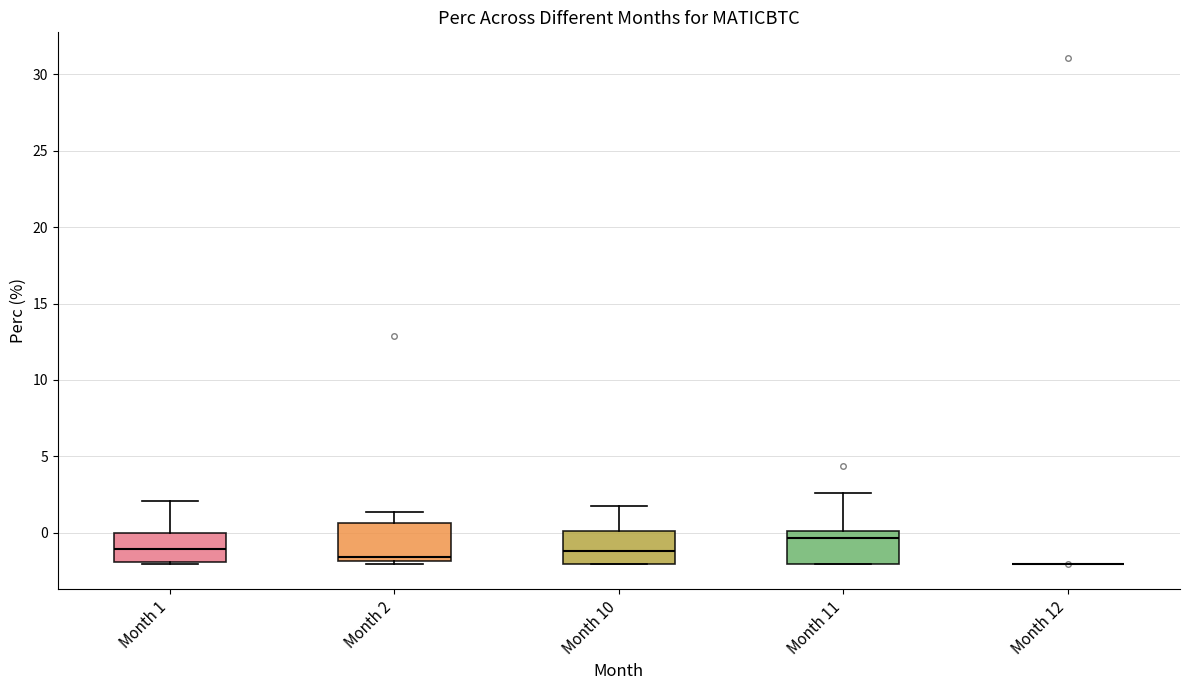

Reading left to right, transcribe this box plot: for each box, give where its median line is, the range the box spans, and where its two whiskers end, as read against the y-axis. The values are not printed on the chart, so give them approximately, as read against the axis.

Month 1: median -1.0, box -2.0 to 0.0, whiskers -2.0 to 2.0
Month 2: median -1.5, box -2.0 to 0.5, whiskers -2.0 (just below the box's lower edge) to 1.5
Month 10: median -1.0, box -2.0 to 0.0, whiskers -2.0 to 2.0
Month 11: median -0.5, box -2.0 to 0.0, whiskers -2.0 to 2.5
Month 12: box collapsed to a line at -2.0, whiskers -2.0 to -2.0